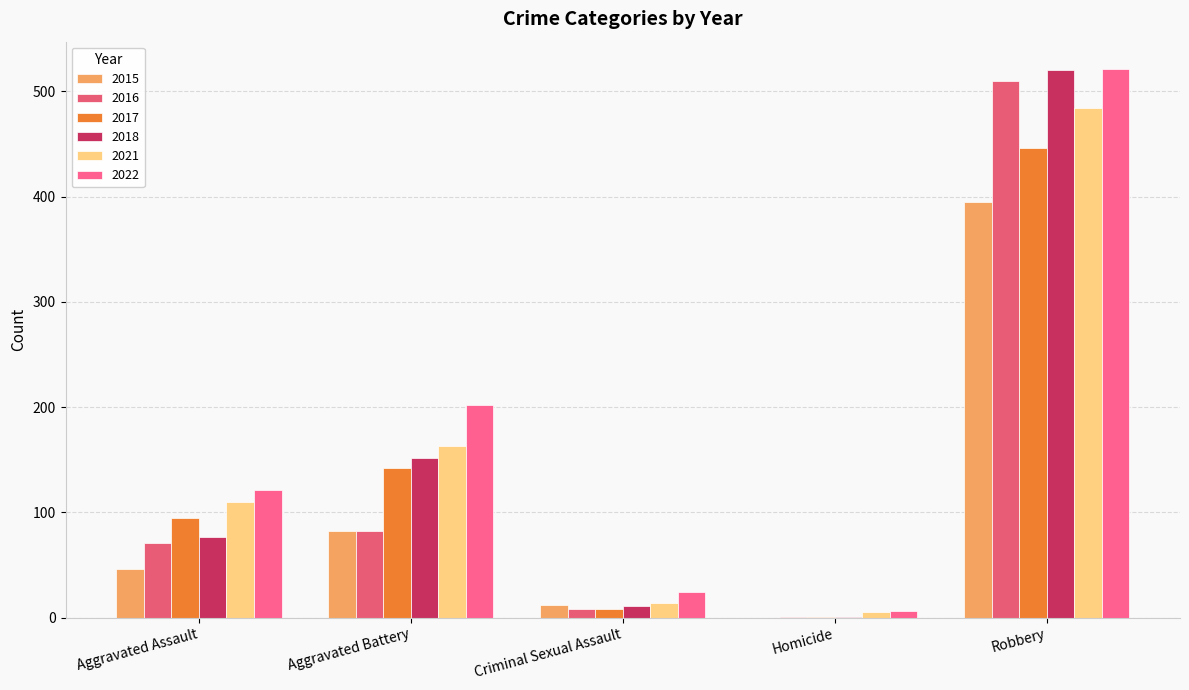

Is it true that 2018 equals 1 at Homicide?

False